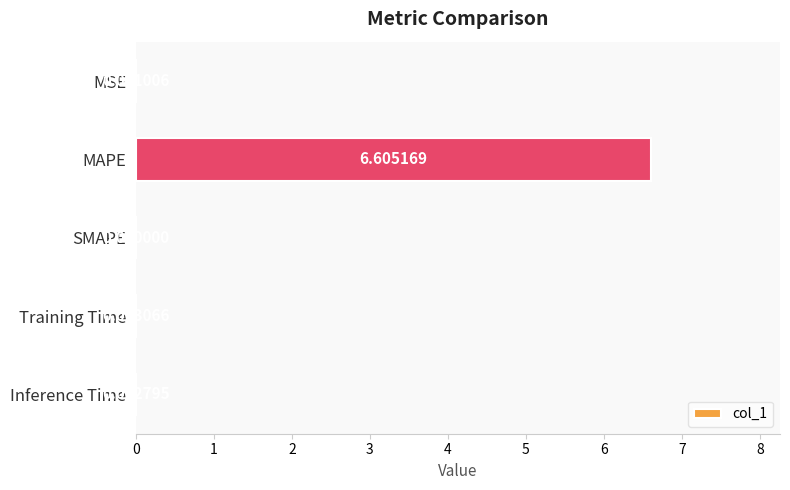

Does the chart contain stacked bars?

No